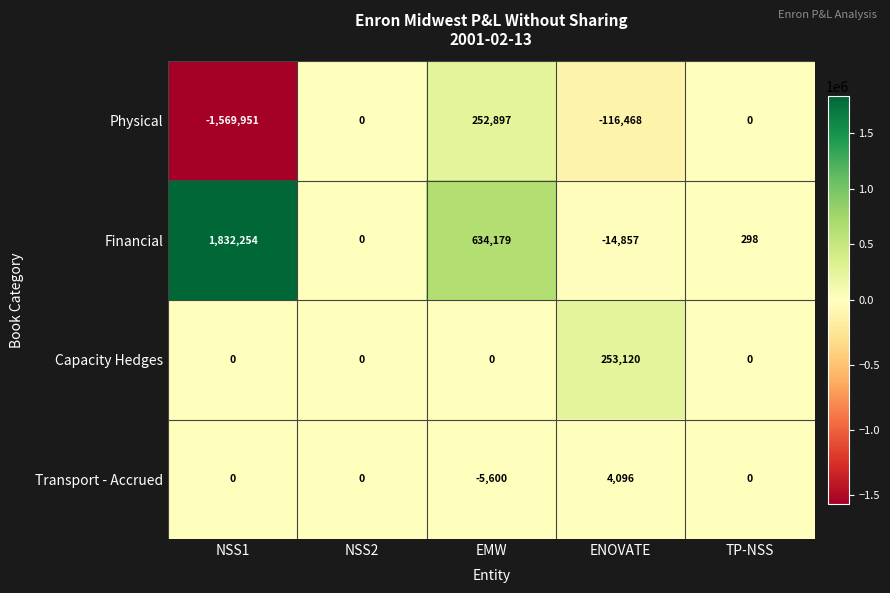

Is it true that Transport - Accrued equals 0 at NSS1?

True